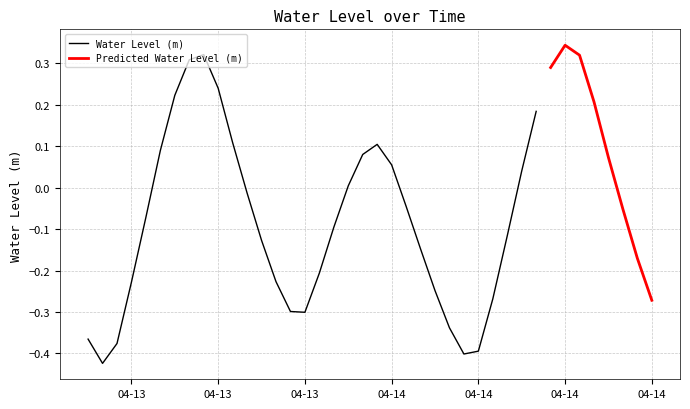

At which label is the value closest to 0?

2023-04-14 00:00:00